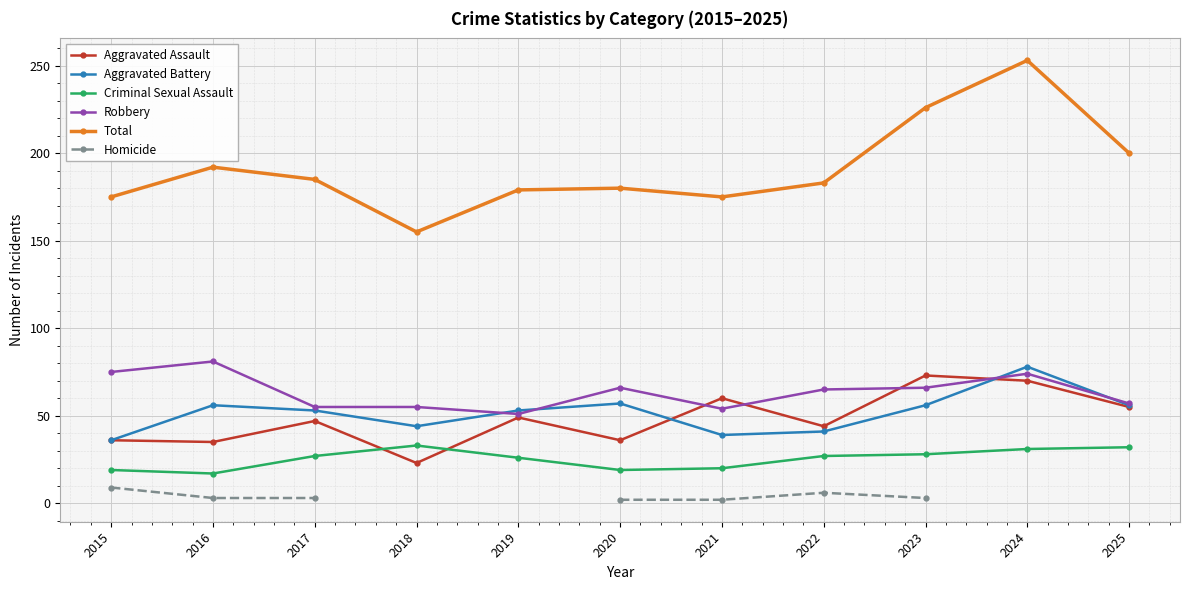

Which category has the highest value across all series?

2024